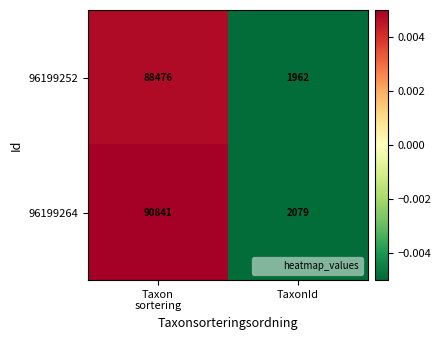

How many distinct data groups are displayed?

2